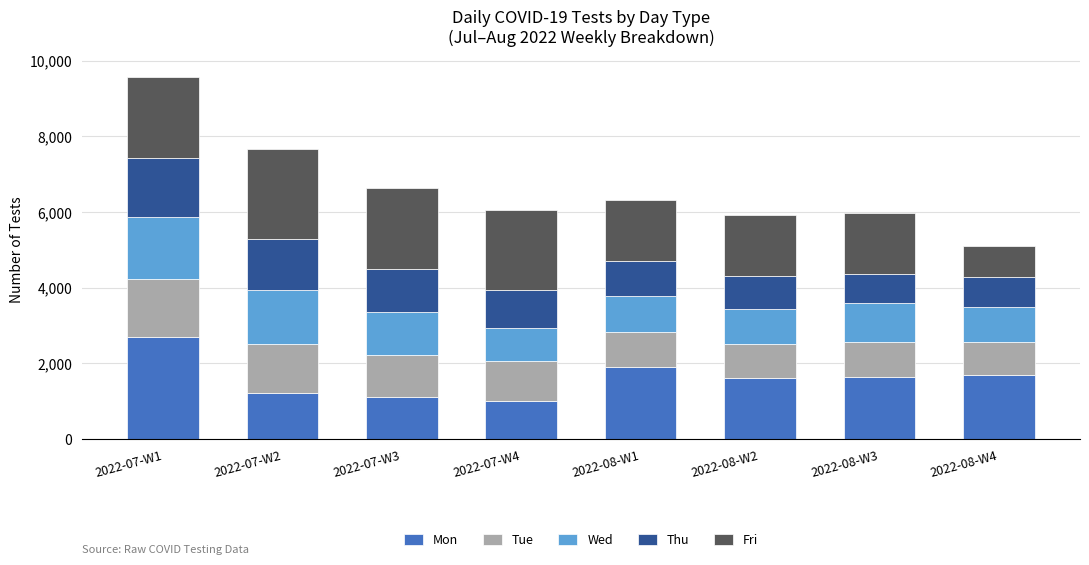

What is the total value across all series at 2022-07-W4?

6064